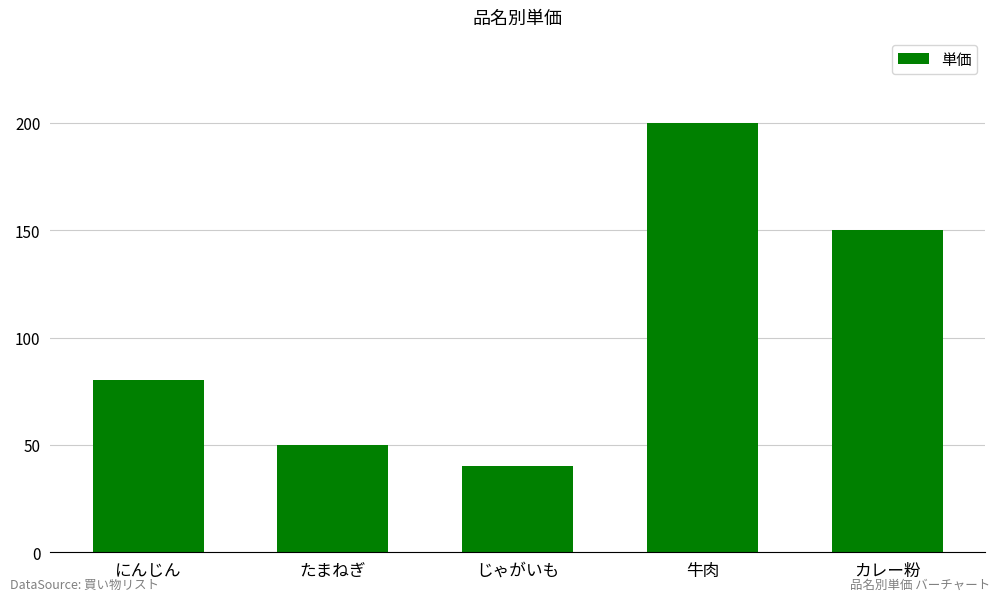

True or false: the data shows 20 at じゃがいも.

False